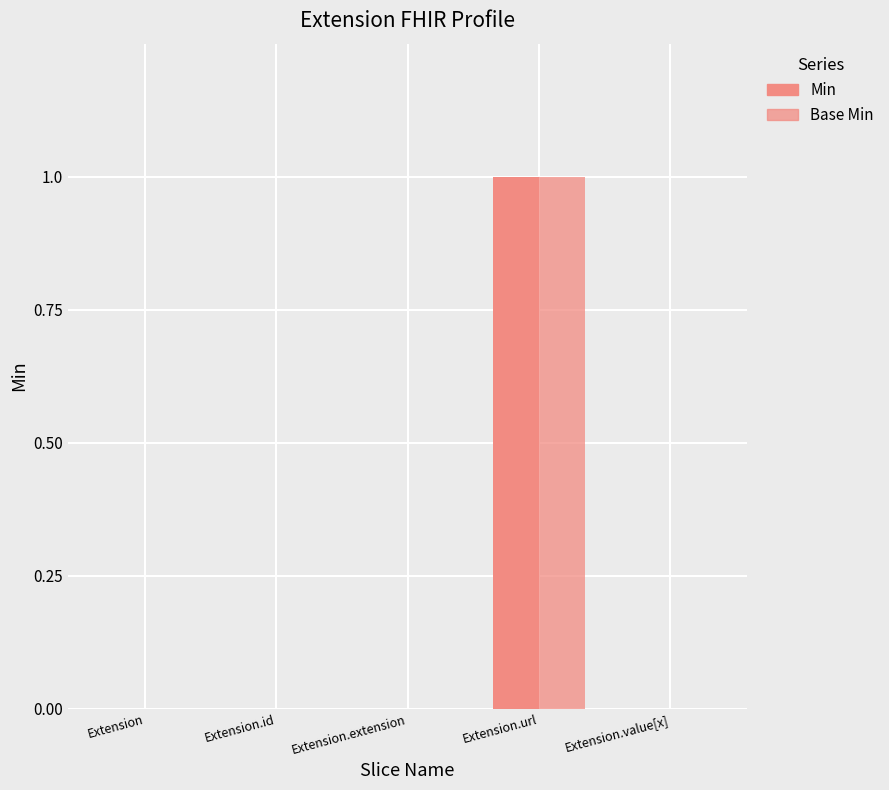

Does the chart contain stacked bars?

No